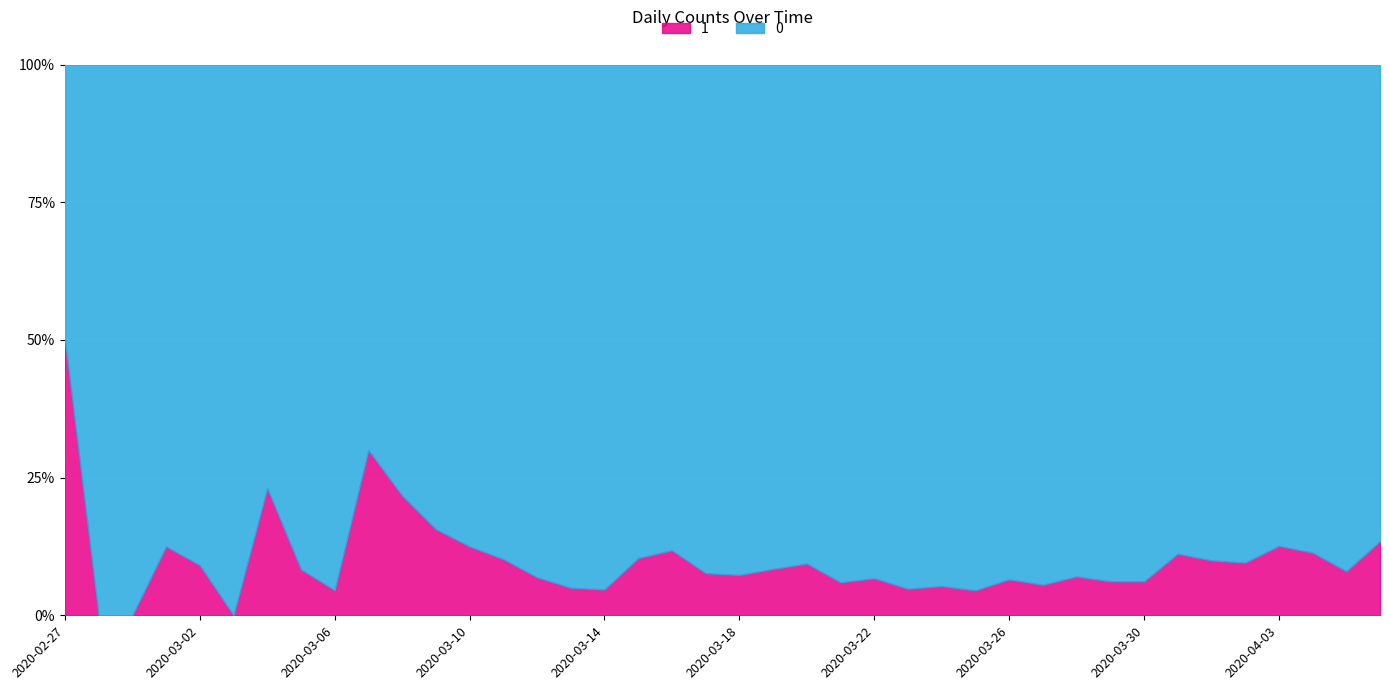

At 2020-02-27, list the series in order from largest to smallest.

0, 1